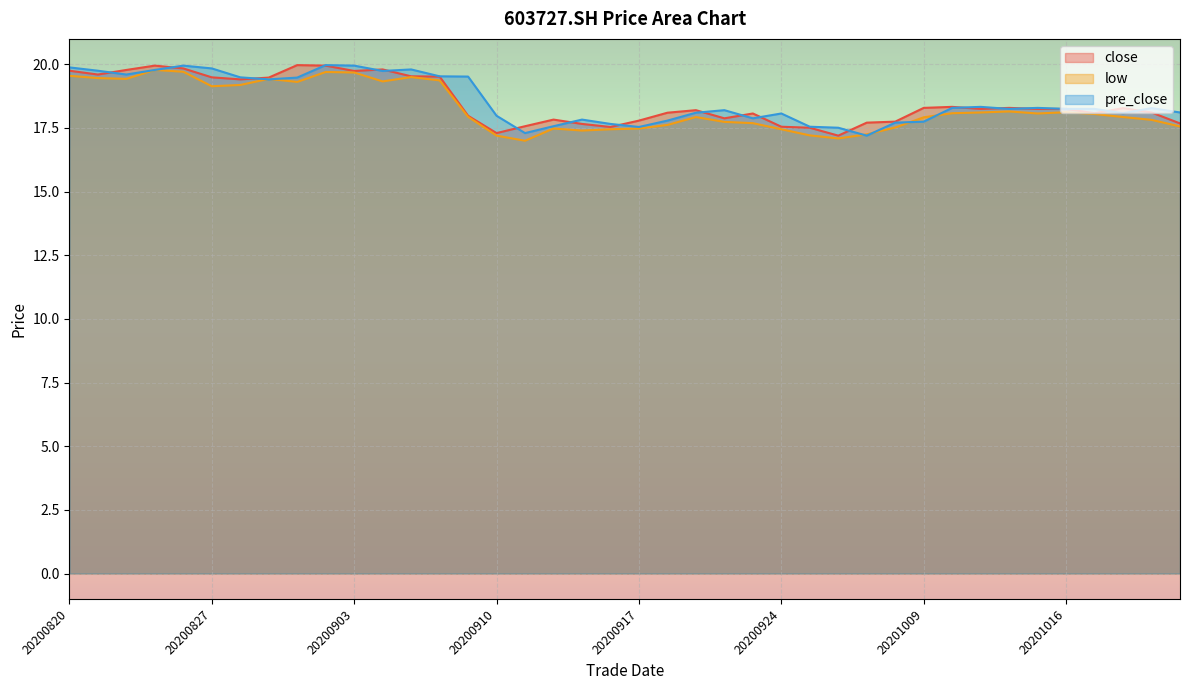

Read the pre_close value at 20200901.

19.5